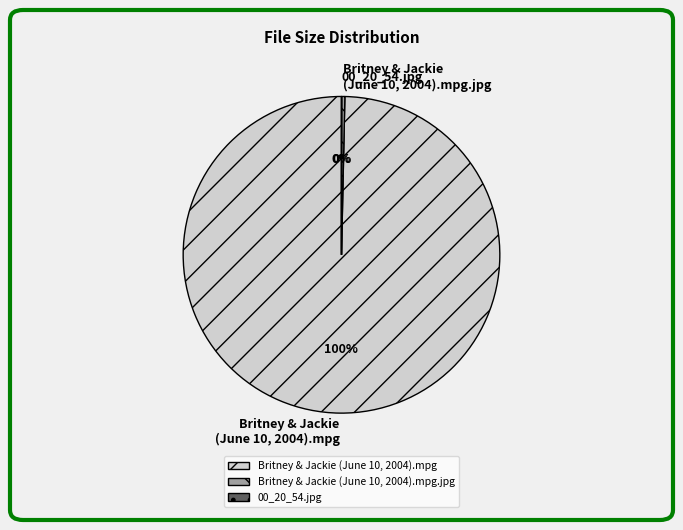

True or false: Britney & Jackie (June 10, 2004).mpg.jpg accounts for 11% of the total.

False